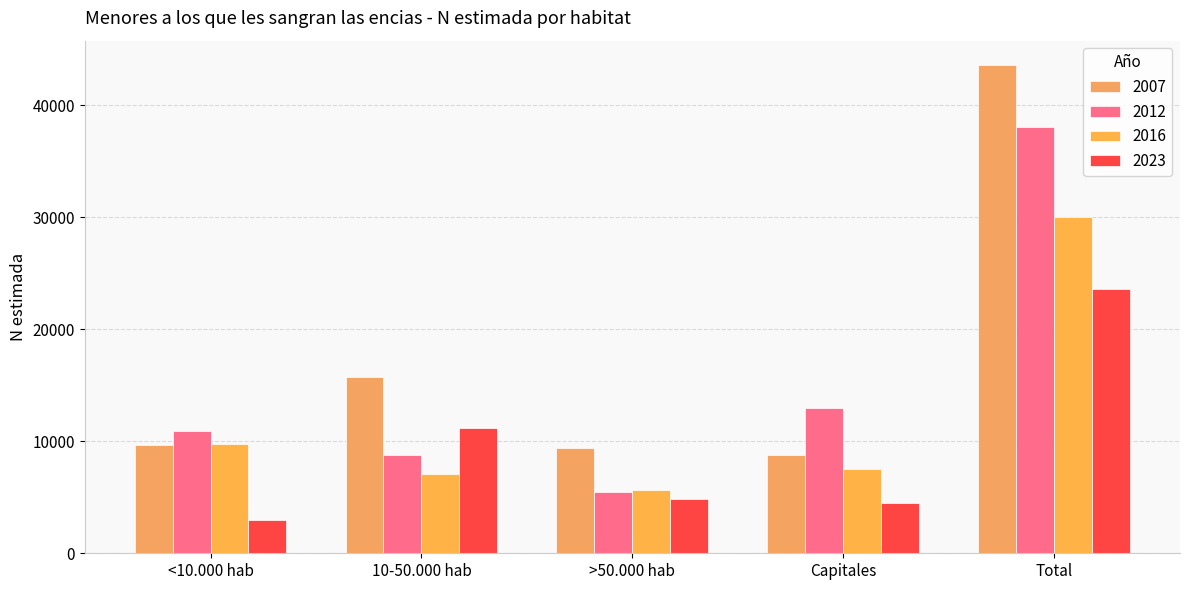

At which label does 2007 reach its peak?

Total